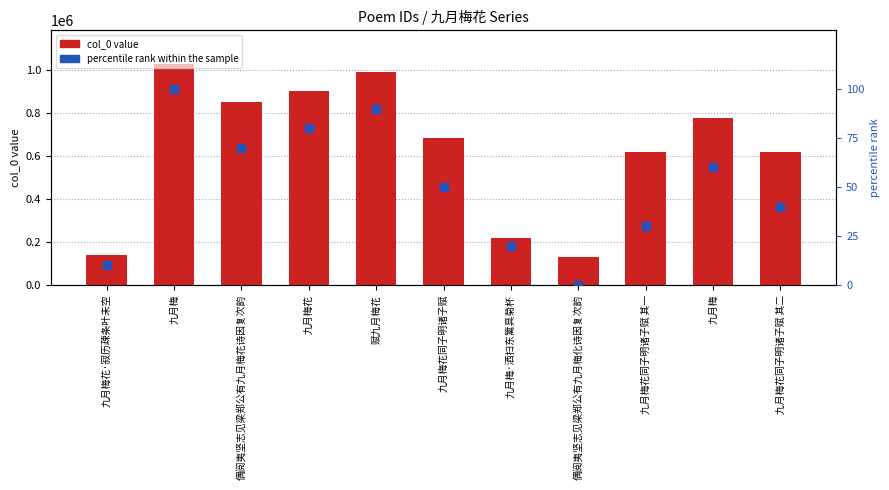

Is the value of poem ID count at 九月梅·洒扫东篱具菊杯 greater than the value of percentile rank within the sample at 九月梅花同子明诸子赋?

Yes